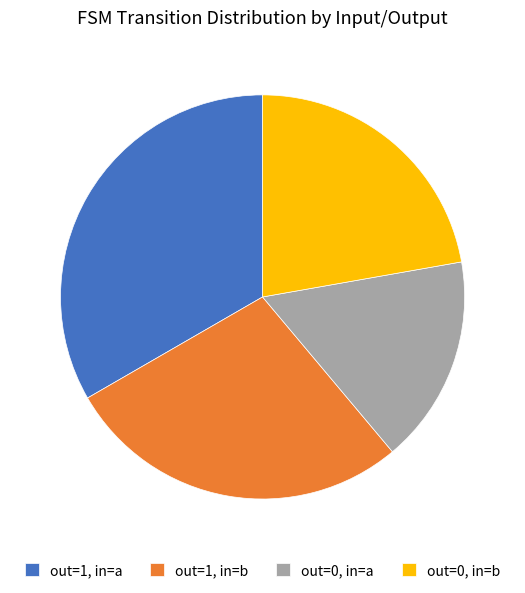

Between out=0, in=a and out=1, in=b, which is larger?

out=1, in=b